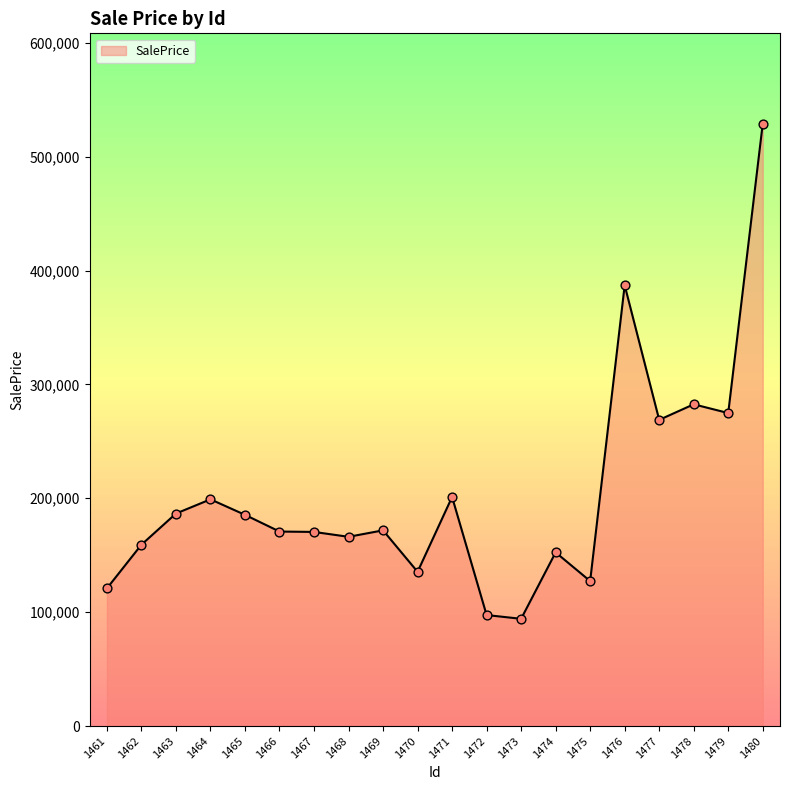

Approximately how many times larger is the value at 1477 compared to 1476?

0.7